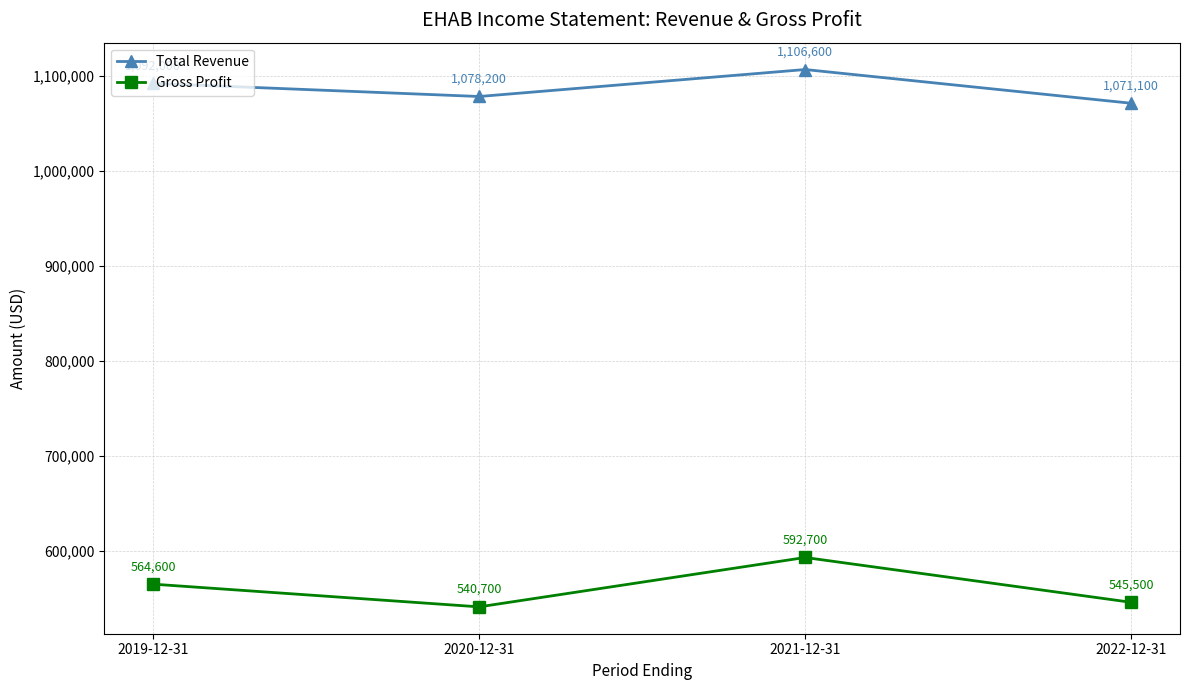

What is the label of the 4th point from the left?

2022-12-31